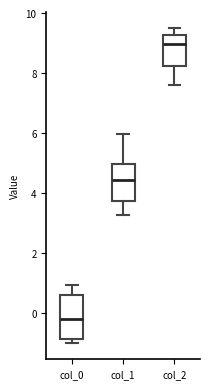

Reading left to right, read every box against the y-axis: the position of its median line, the range the box covers, and the ends of its whiskers. The values are not printed on the chart, so give them approximately, as read against the axis.

col_0: median -0.2, box -0.8 to 0.6, whiskers -1.0 to 1.0
col_1: median 4.4, box 3.8 to 5.0, whiskers 3.2 to 6.0
col_2: median 9.0, box 8.2 to 9.2, whiskers 7.6 to 9.6